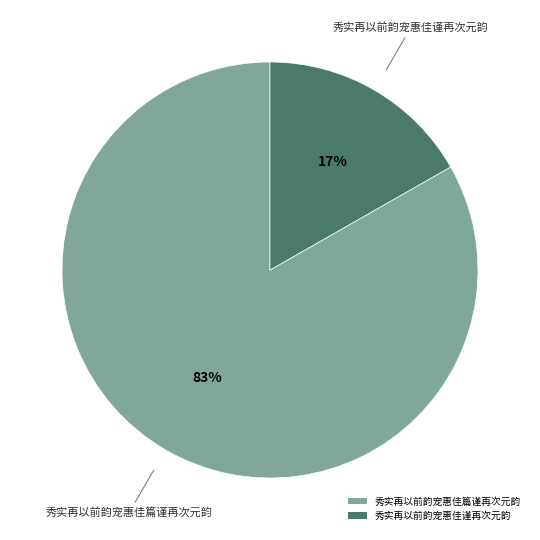

How many slices are in this pie chart?

2